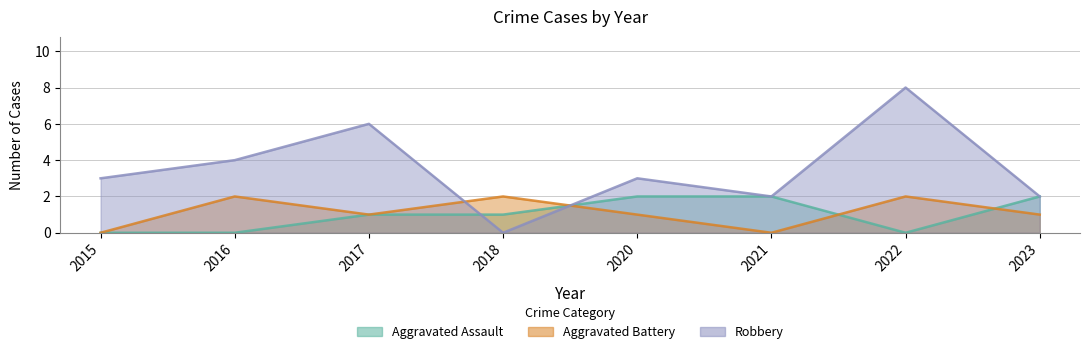

Where does the Aggravated Assault series first go above 1?

2020